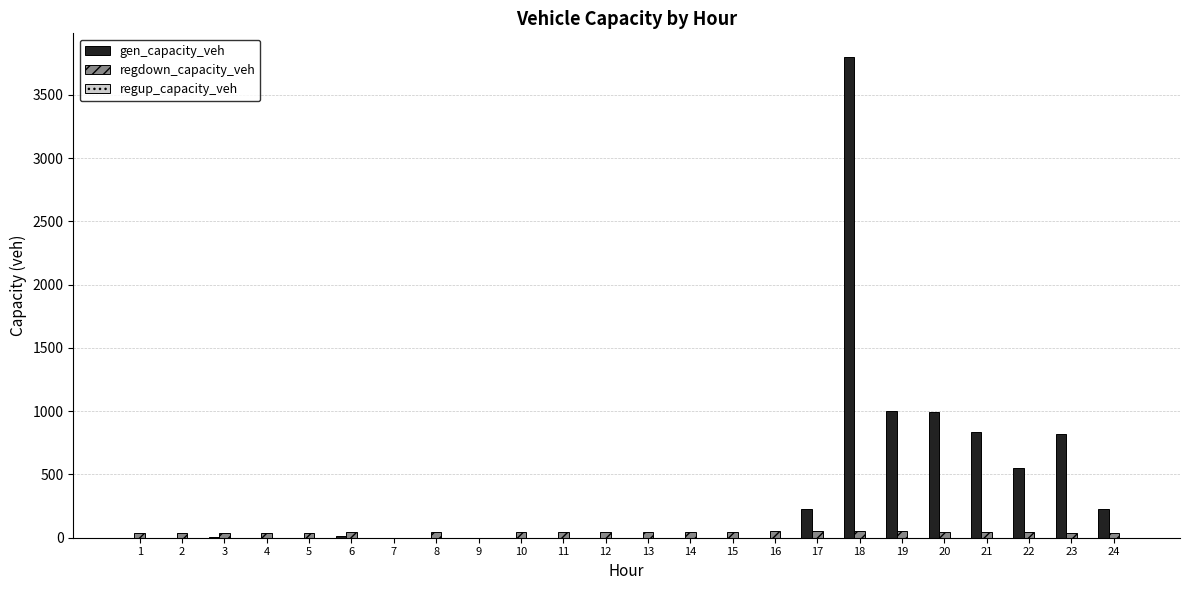

The value of gen_capacity_veh at 19 is 586.3. True or false?

False